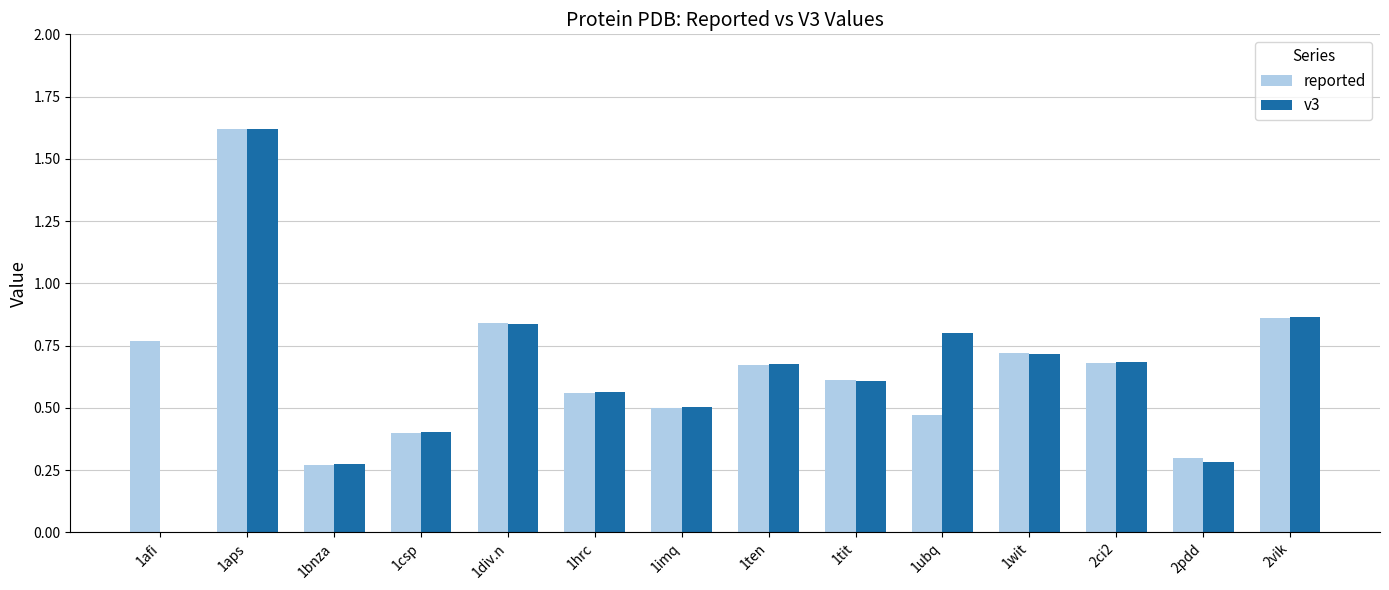

At which category does the chart reach its peak across all series?

1aps